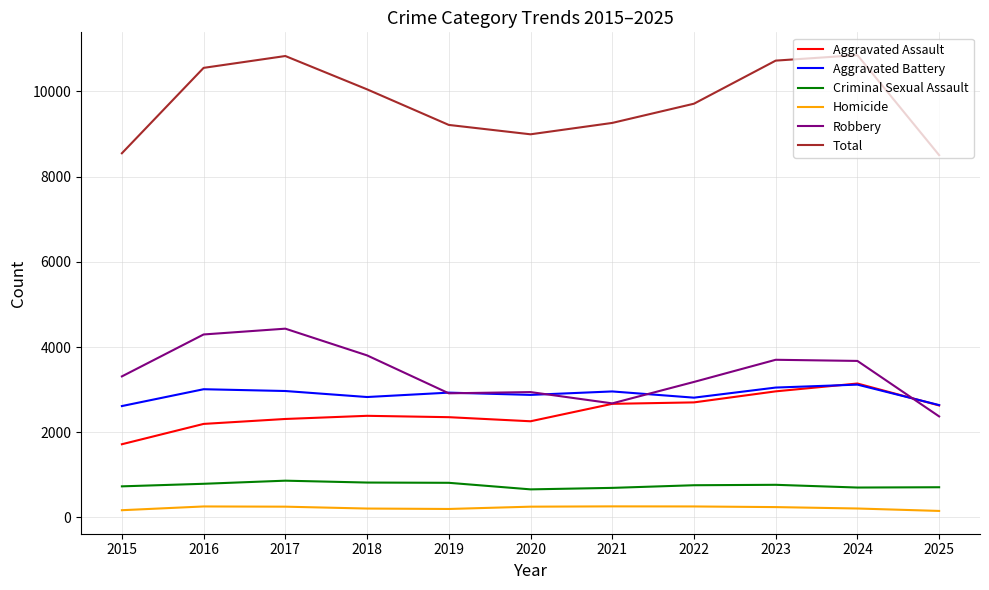

The value of Aggravated Assault at 2017 is 3721. True or false?

False